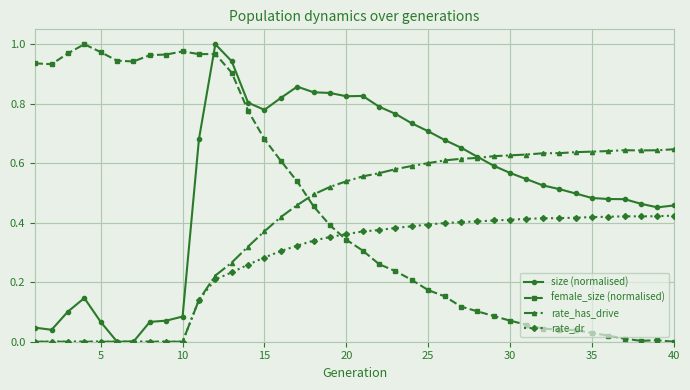

Which series has the largest total across all categories?

size (normalised)